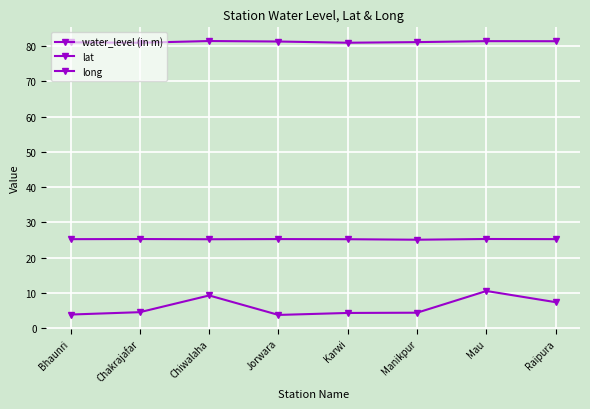

Does the chart display data point markers on the line(s)?

Yes